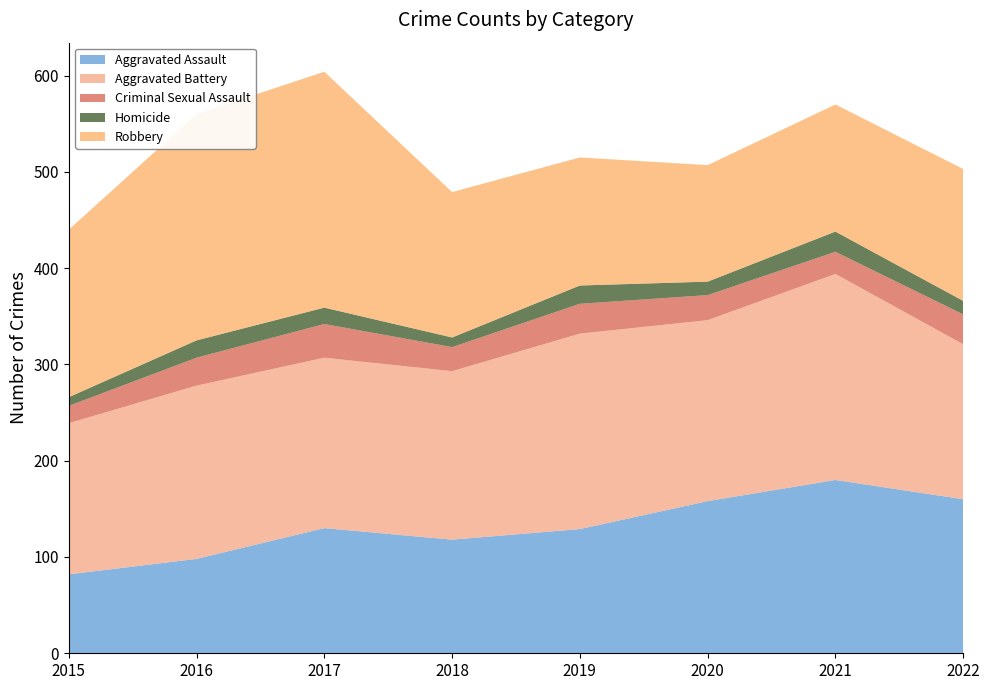

Reading right to left, transcribe all the data shown in this chart.

Aggravated Assault: 160	180	158	129	118	130	98	82
Aggravated Battery: 161	214	188	203	175	177	180	157
Criminal Sexual Assault: 31	23	26	31	25	35	29	18
Homicide: 14	21	14	19	10	17	18	9
Robbery: 137	132	121	133	151	245	235	174